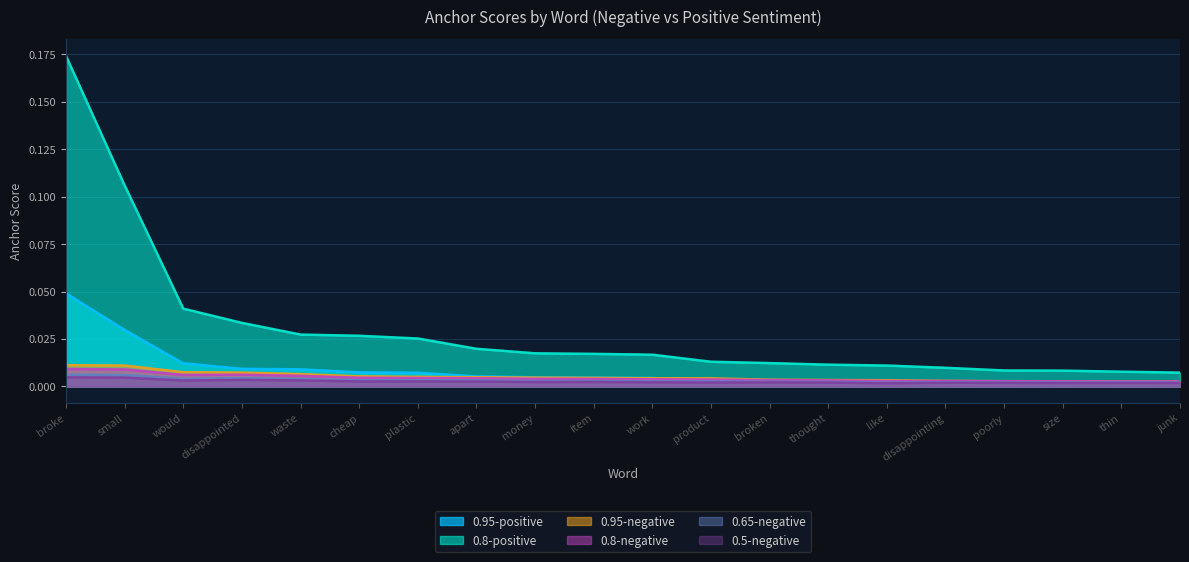

What are all the series names shown in the legend?

0.95-positive, 0.8-positive, 0.95-negative, 0.8-negative, 0.65-negative, 0.5-negative